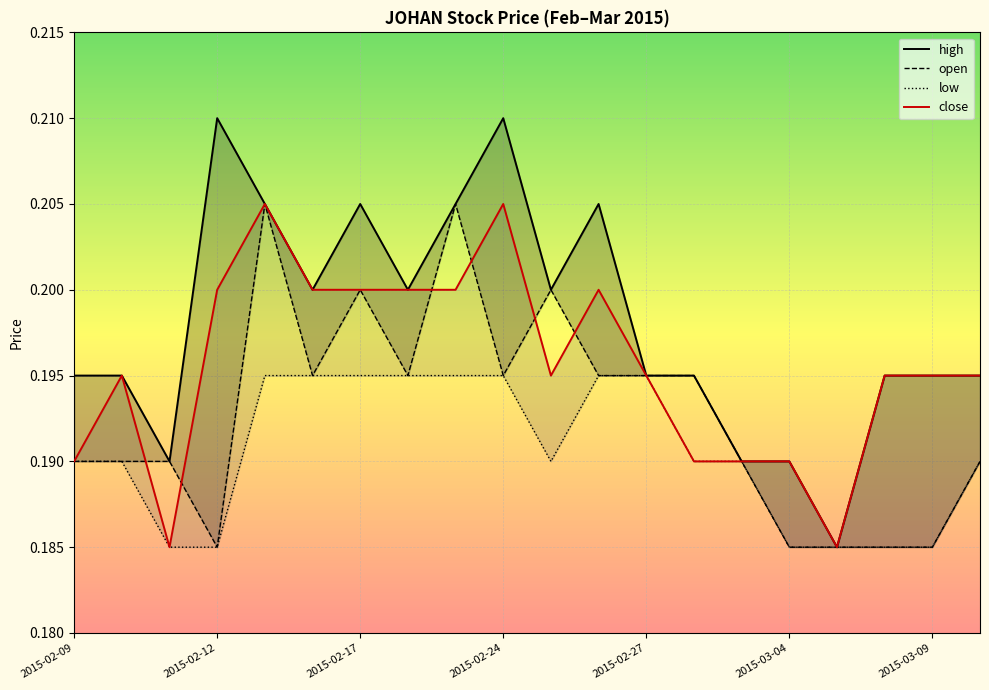

Which series changed the most between 17 and 19?

open